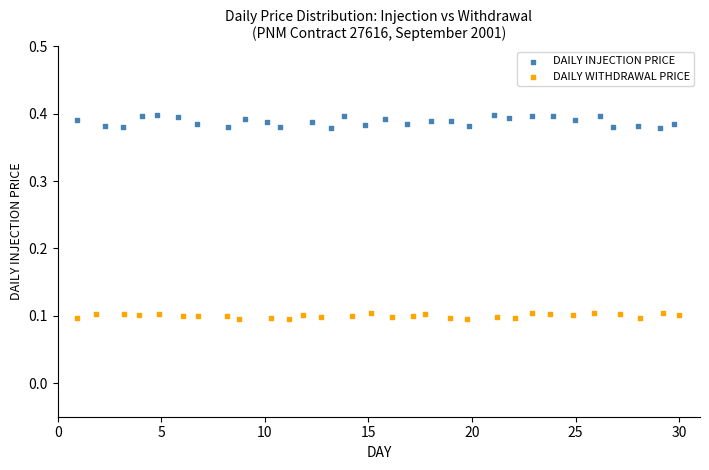

Which series reaches the minimum Y coordinate?

DAILY WITHDRAWAL PRICE